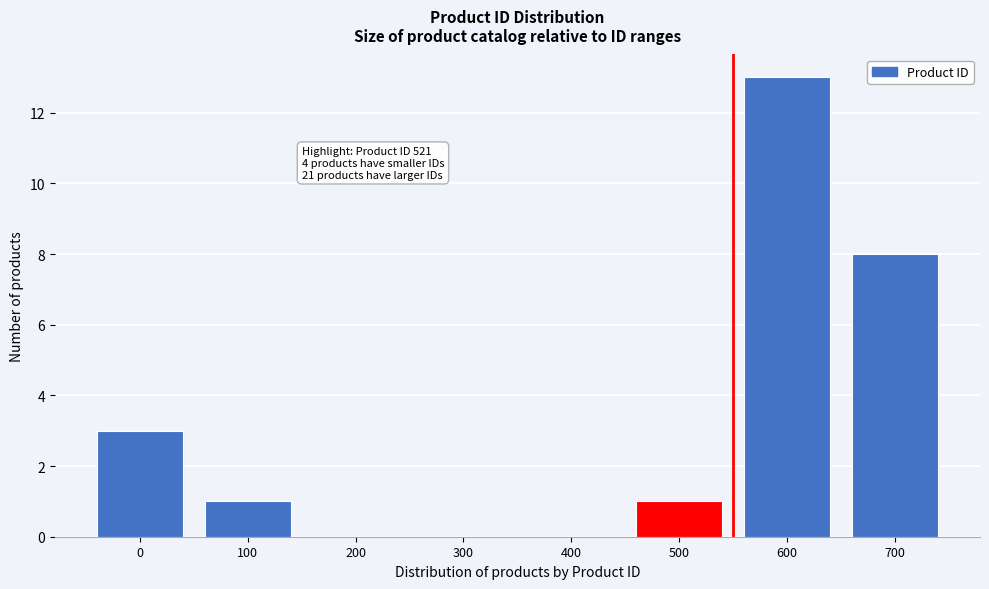

Reading left to right, list all the values displayed in this chart.

0=3	100=1	200=0	300=0	400=0	500=1	600=13	700=8